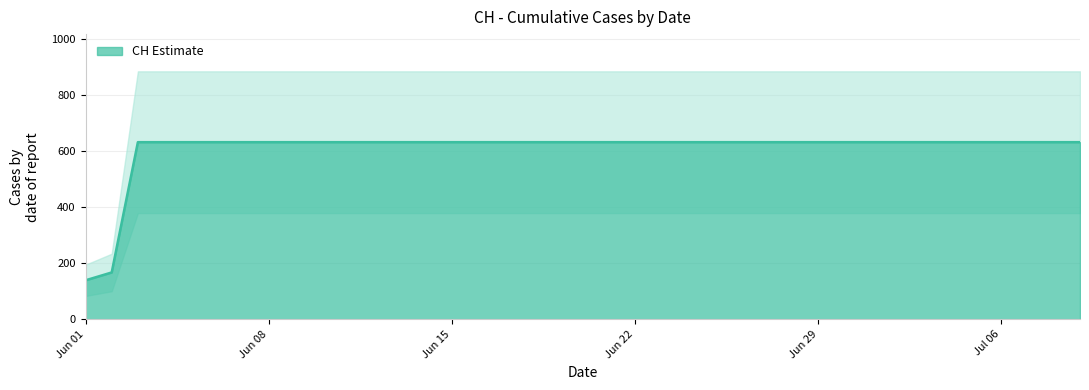

Which label corresponds to the largest value in the chart?

2020-06-03